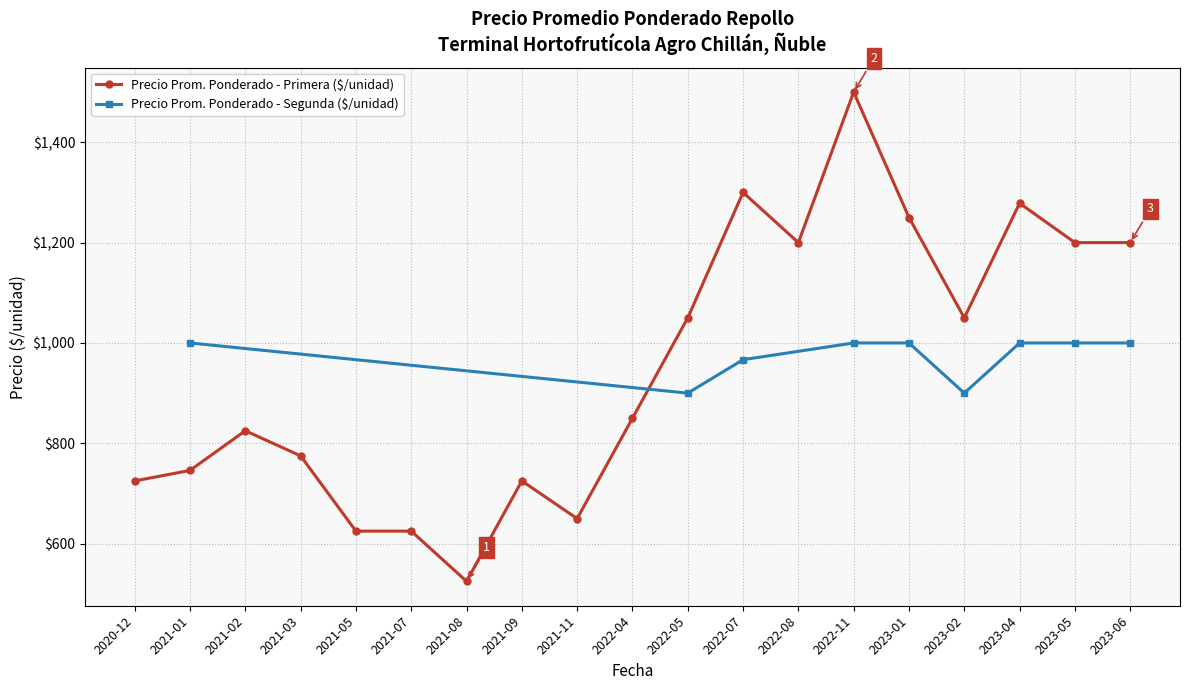

List the series in order of their peak value, lowest first.

Precio promedio ponderado - Segunda, Precio promedio ponderado - Primera